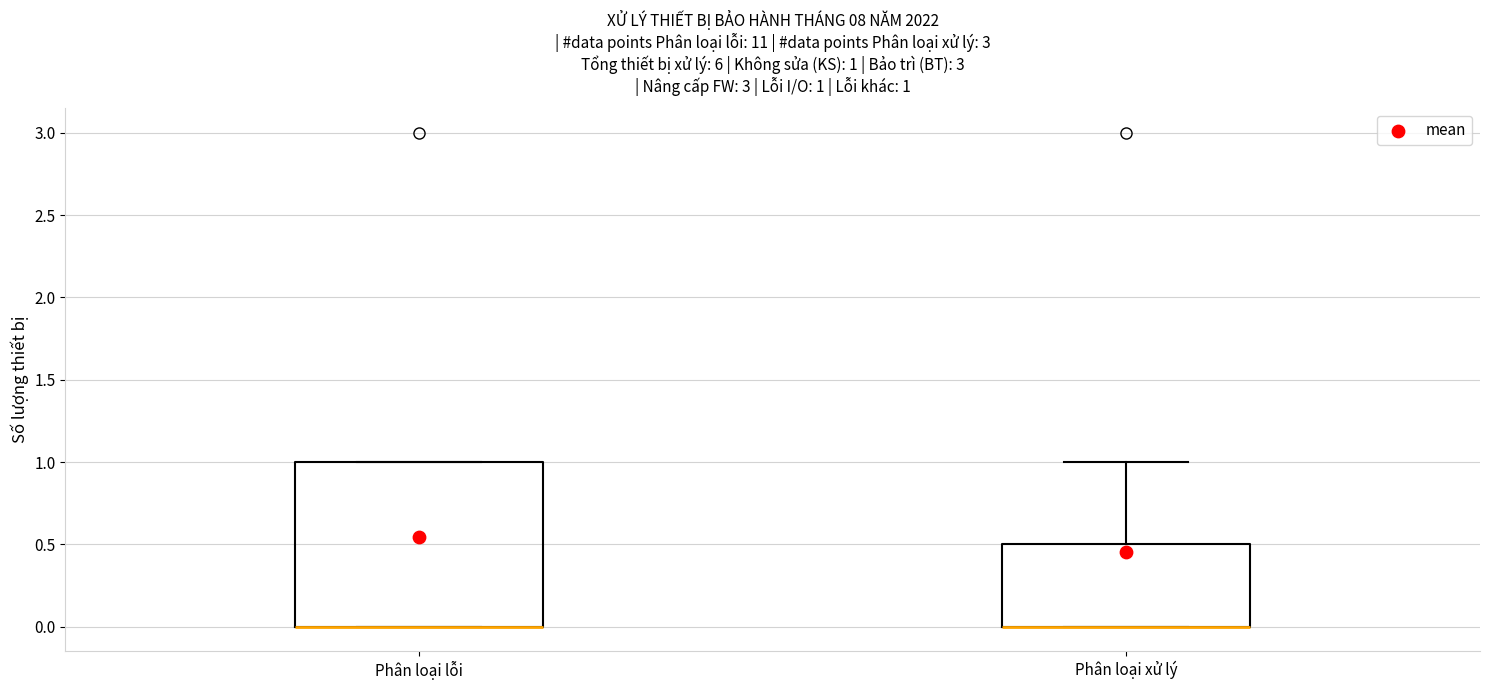

Comparing the boxes themselves (not the whiskers), which one is the tallest?

Phân loại lỗi